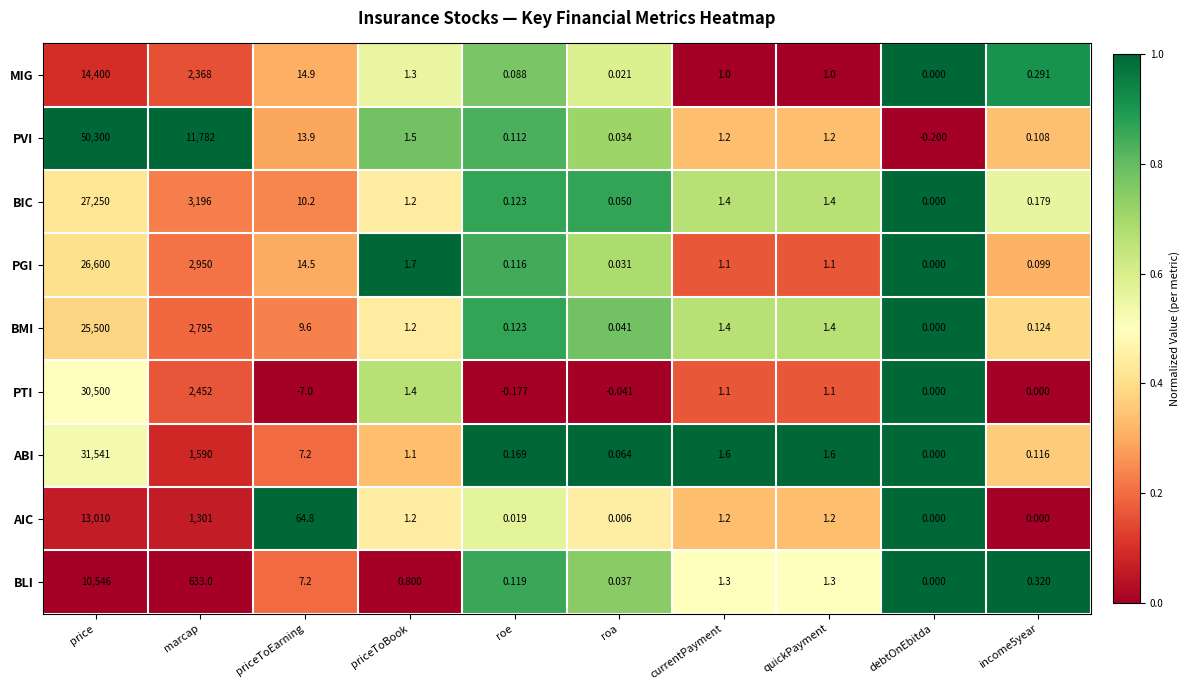

At which label does BIC first exceed 1?

price